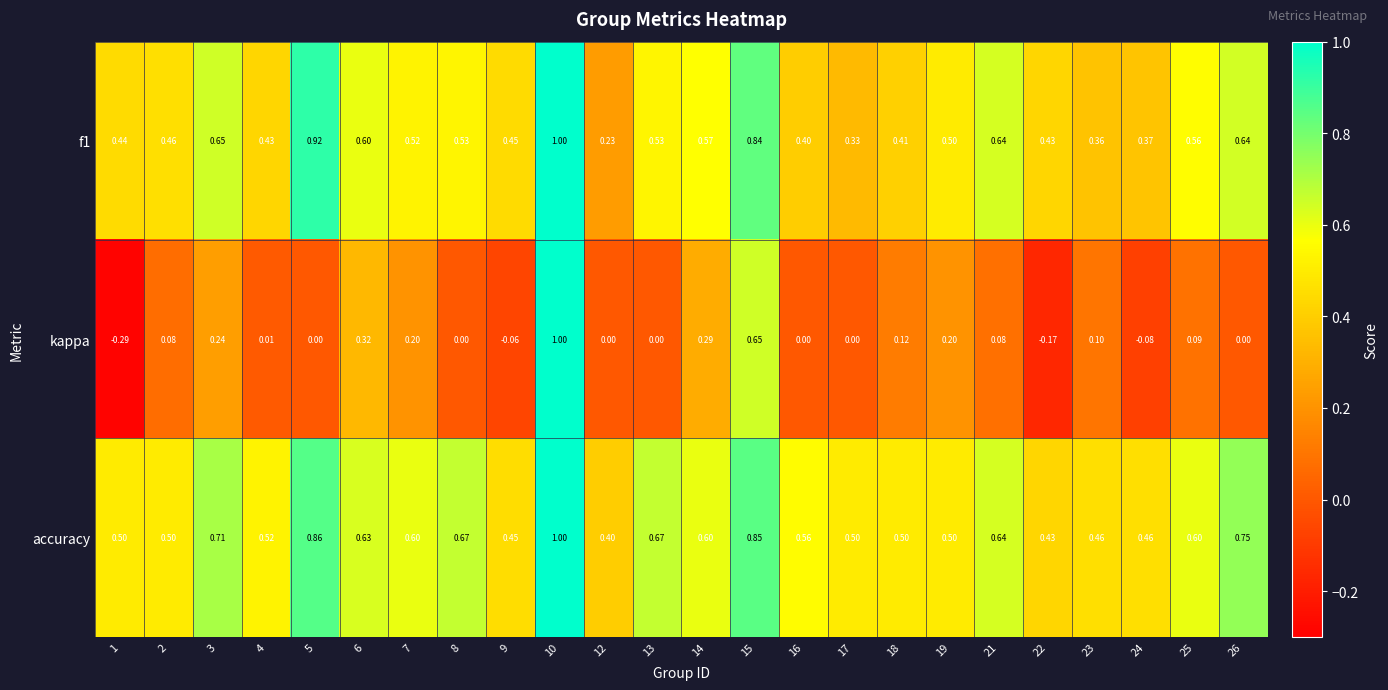

Between 4 and 23, which series saw the biggest shift?

kappa